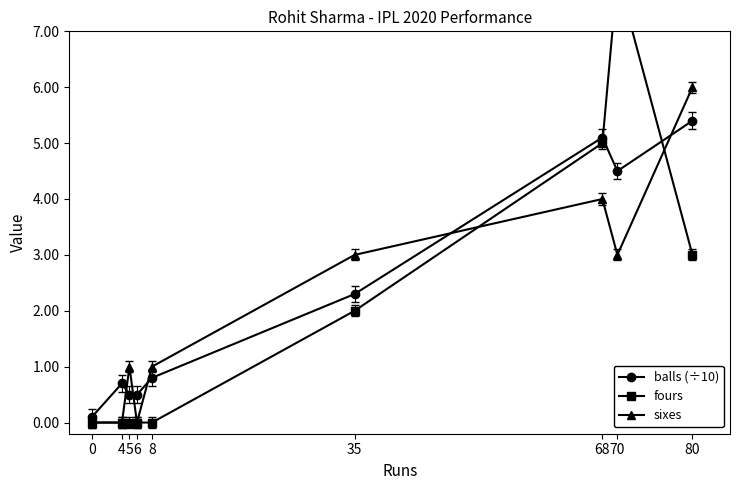

Reading left to right, what are all the values shown in this chart?

balls (÷10): 0=0.1	4=0.7	5=0.5	6=0.5	8=0.8	35=2.3	68=5.1	70=4.5	80=5.4
fours: 0=0.0	4=0.0	5=0.0	6=0.0	8=0.0	35=2.0	68=5.0	70=8.0	80=3.0
sixes: 0=0.0	4=0.0	5=1.0	6=0.0	8=1.0	35=3.0	68=4.0	70=3.0	80=6.0